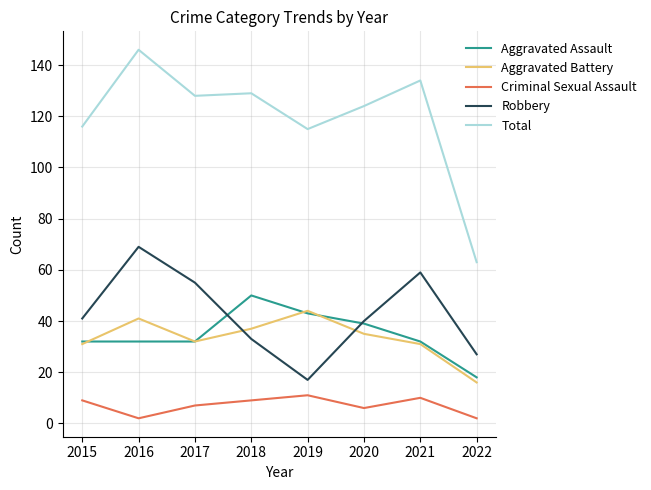

The value of Robbery at 2020 is 40. True or false?

True